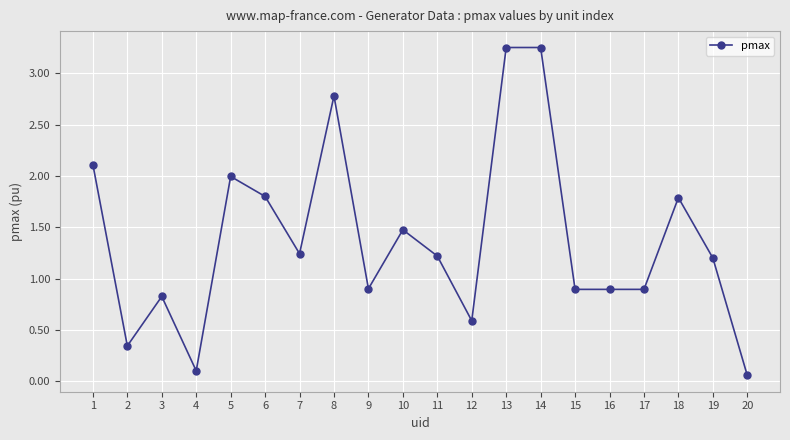

How many data points are above 1?

11